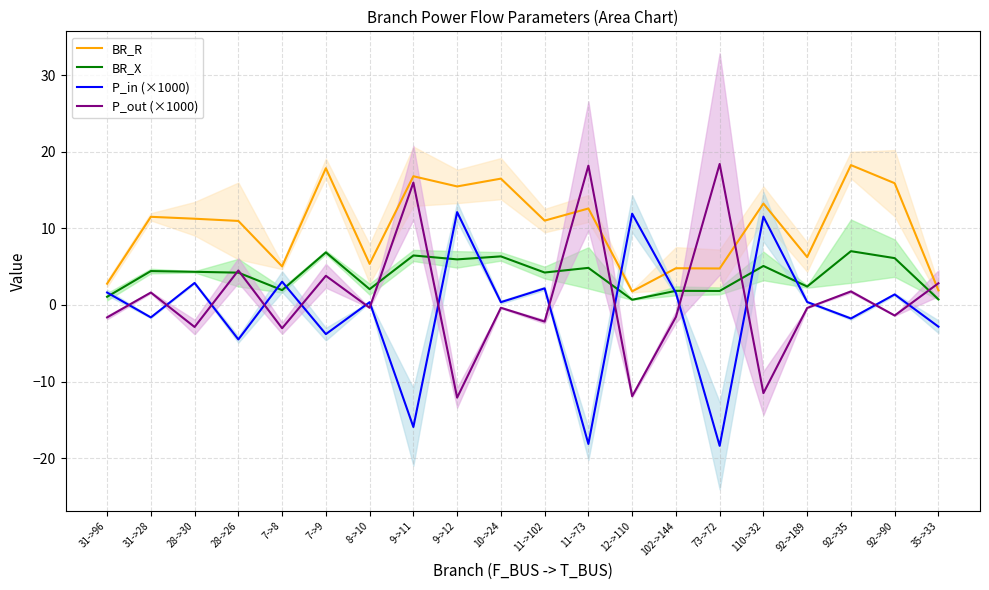

Between 31->96 and 7->9, which series saw the biggest shift?

BR_R